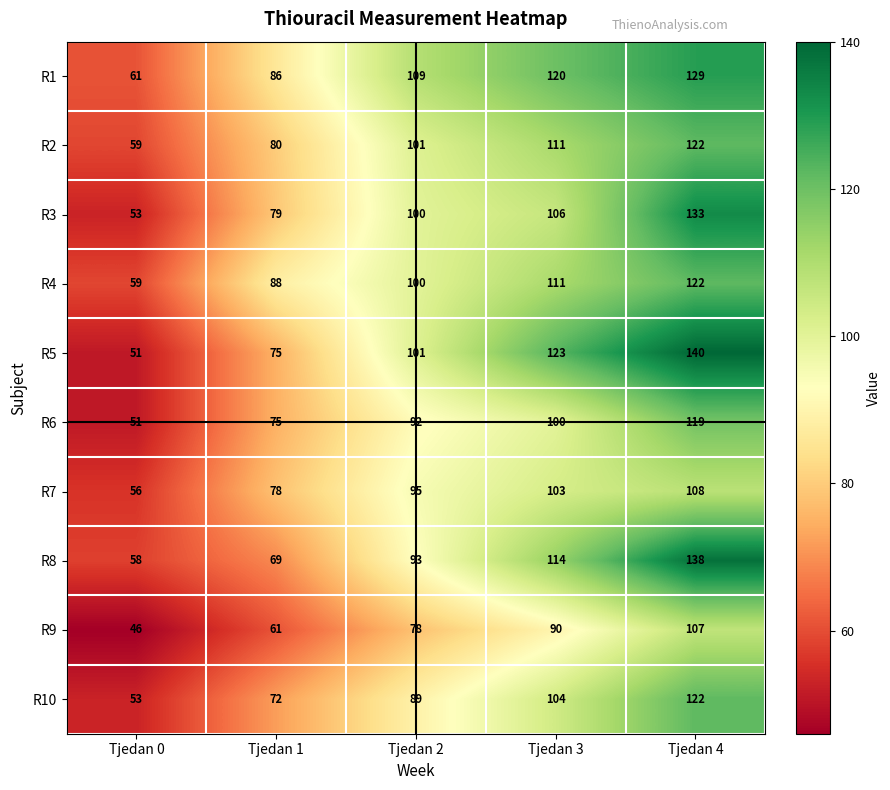

True or false: R7 has a value of 38 at Tjedan 4.

False